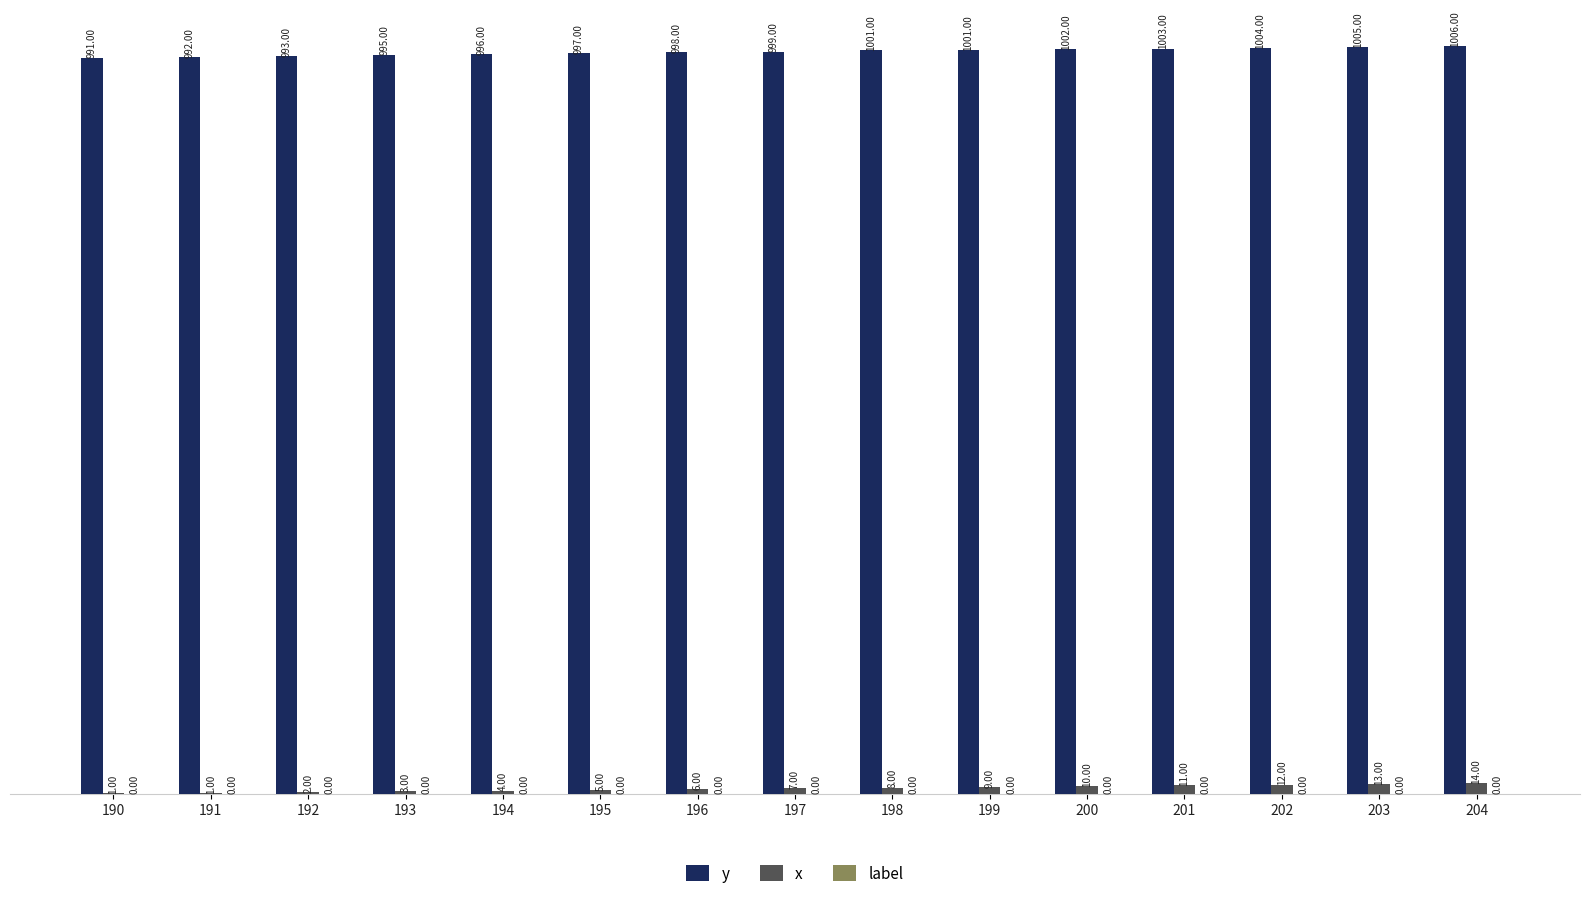

At which category is the sum across all series the highest?

204